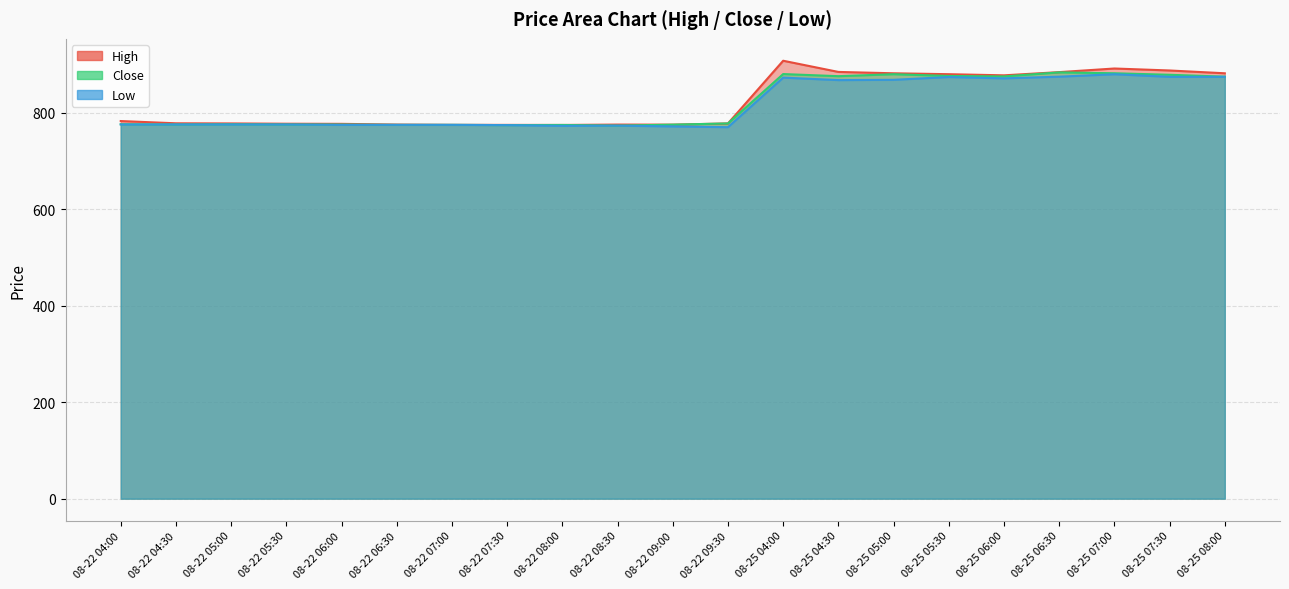

True or false: Low has a value of 775.8 at 08-22 05:30.

True